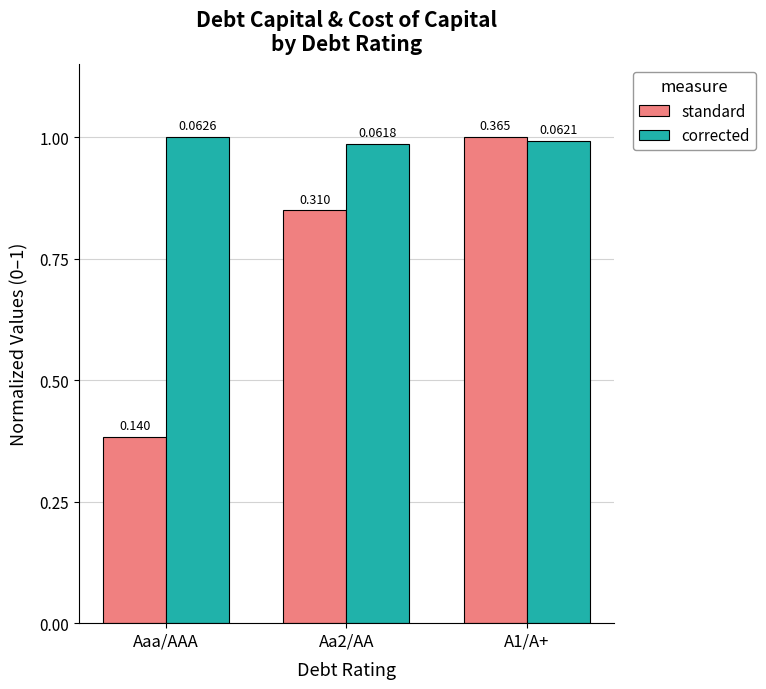

How many bars are there in each group?

2